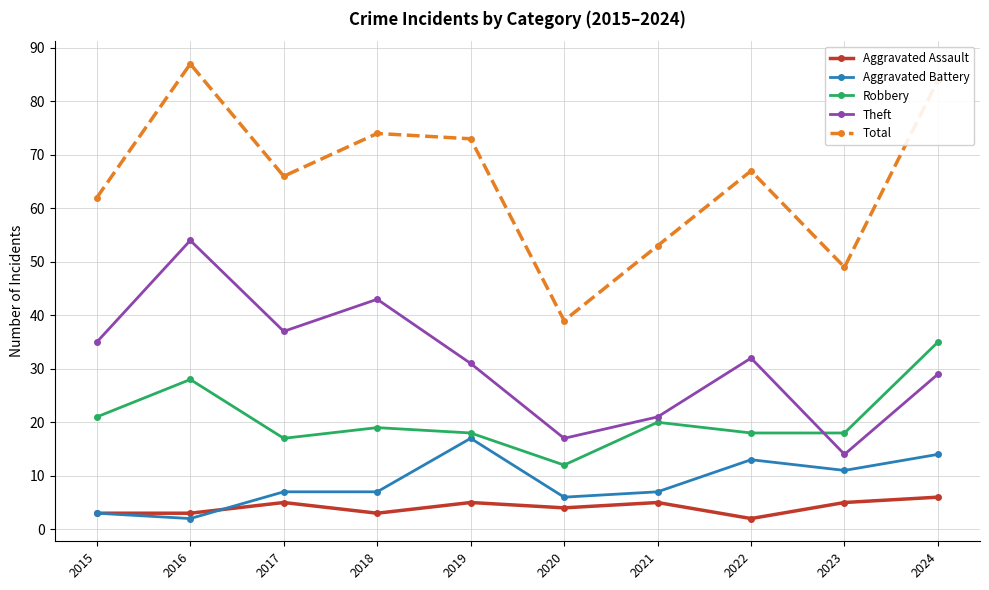

What is the average value of the Aggravated Battery series?

9